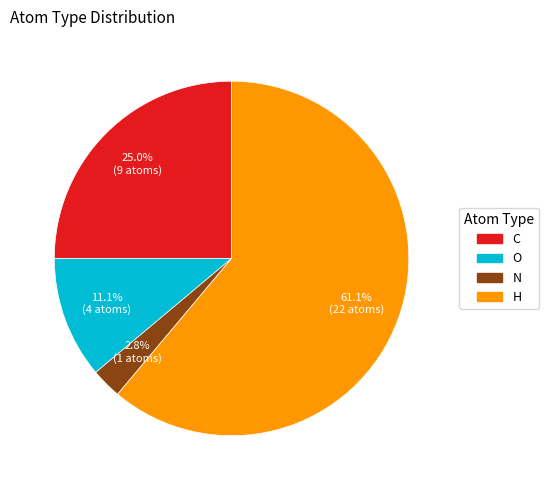

What is the largest slice in the pie chart?

H